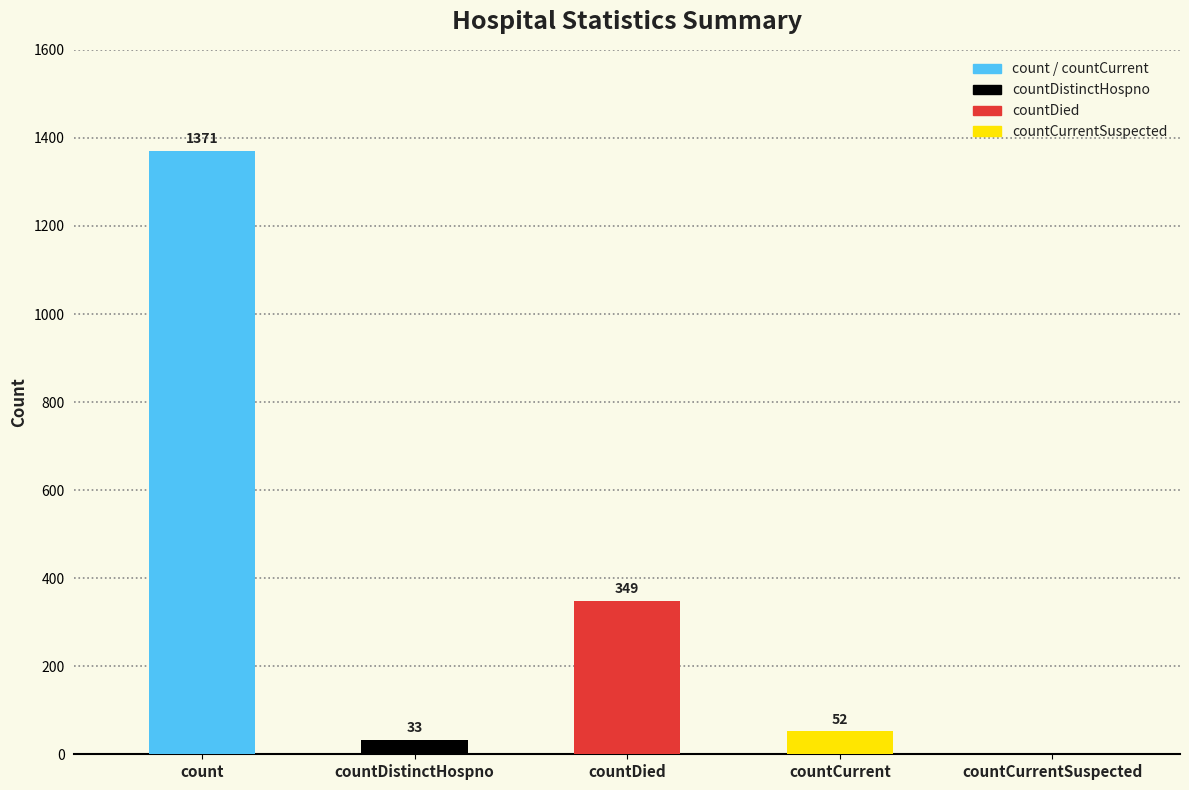

Reading left to right, what are all the values shown in this chart?

1371	33	349	52	0